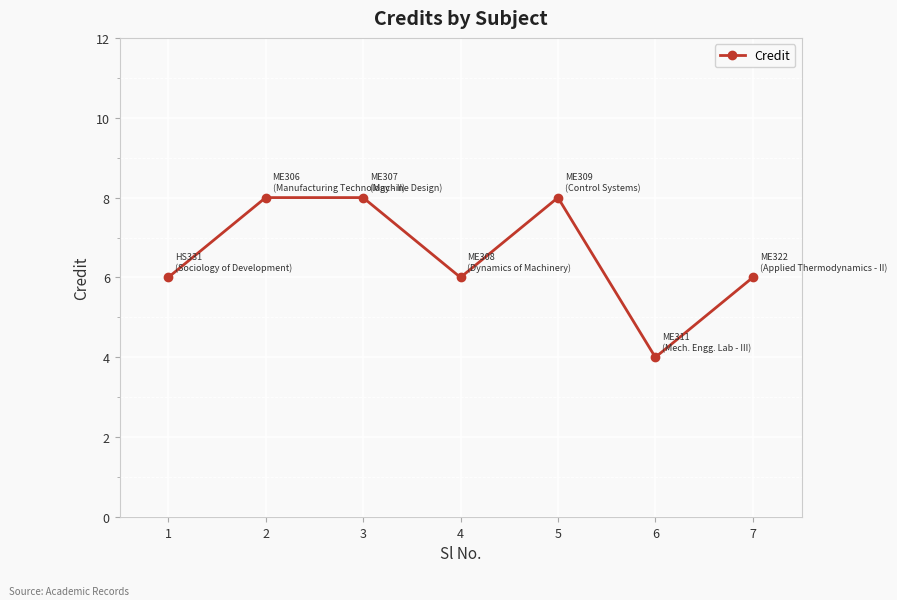

Approximately how many times larger is the value at 6 compared to 3?

0.5